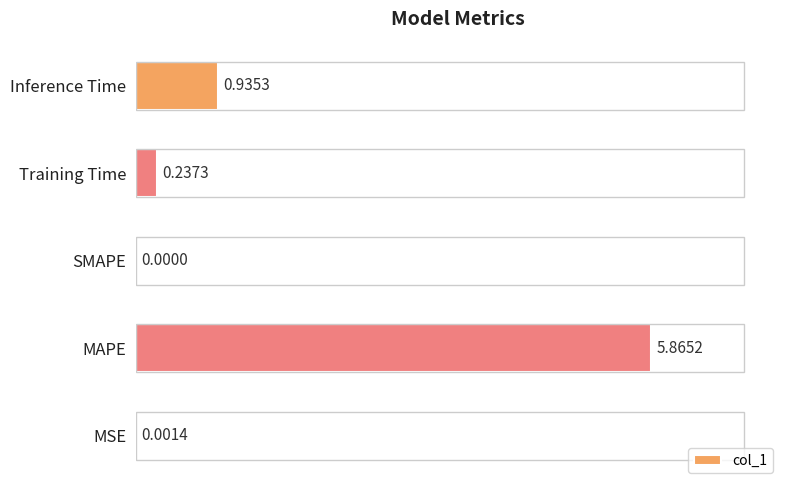

At which category does the chart reach its peak across all series?

MAPE